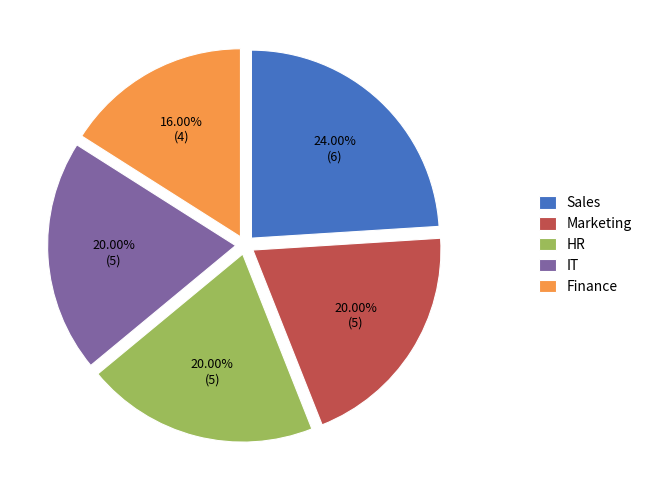

How many segments does this pie chart have?

5